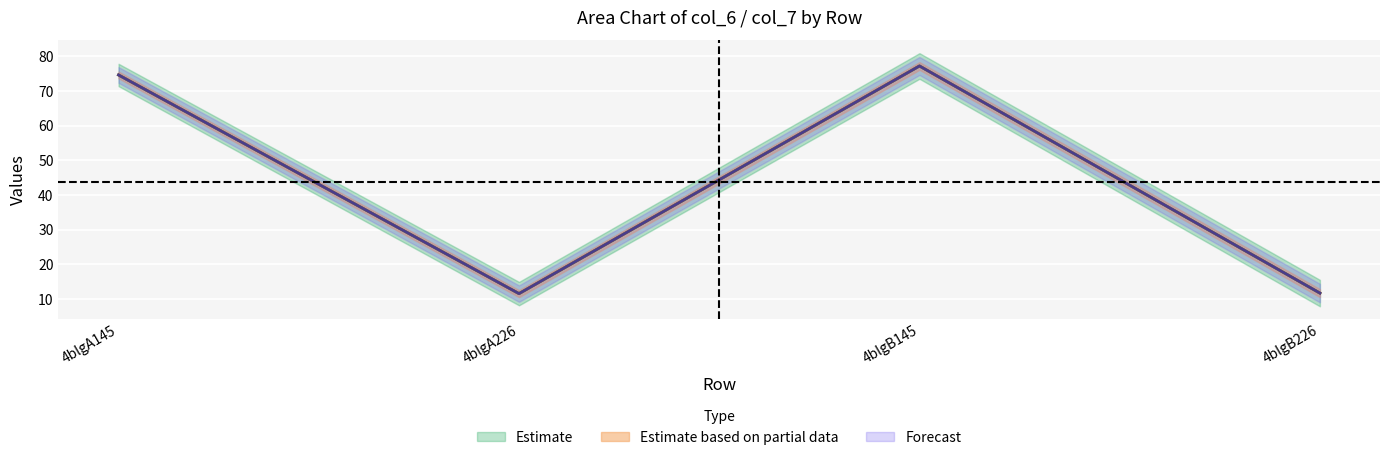

What is the greatest value displayed?

77.2